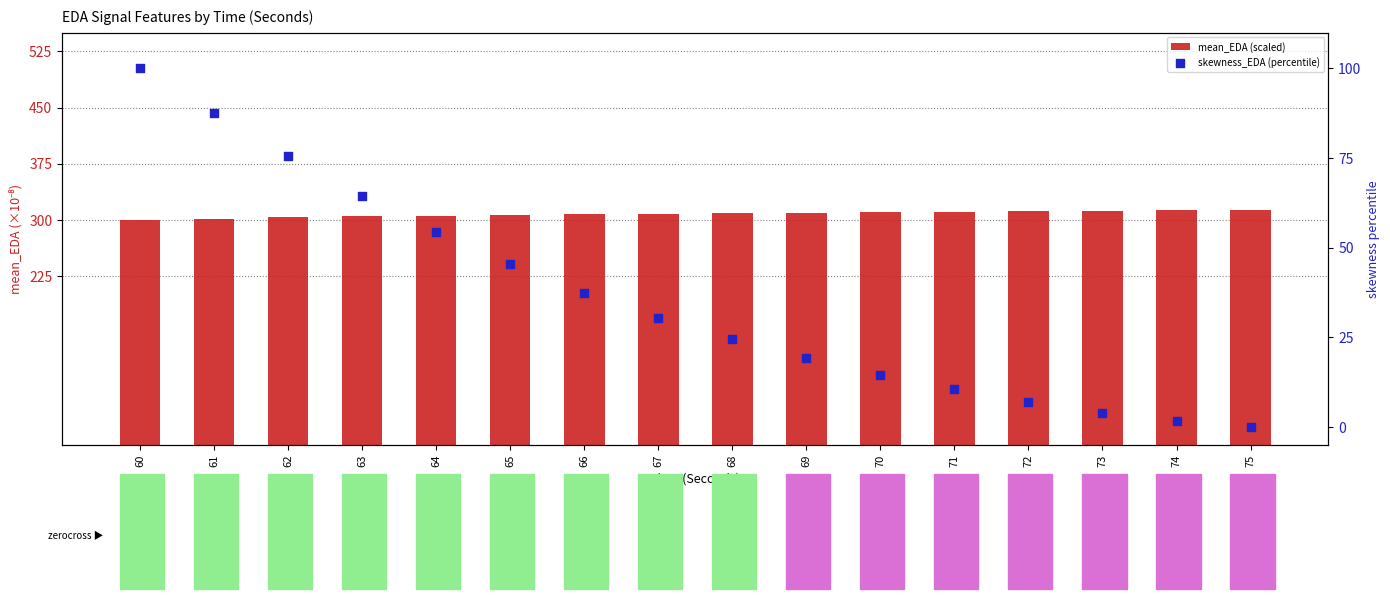

Which series contains the lowest Y value?

skewness_EDA (percentile)